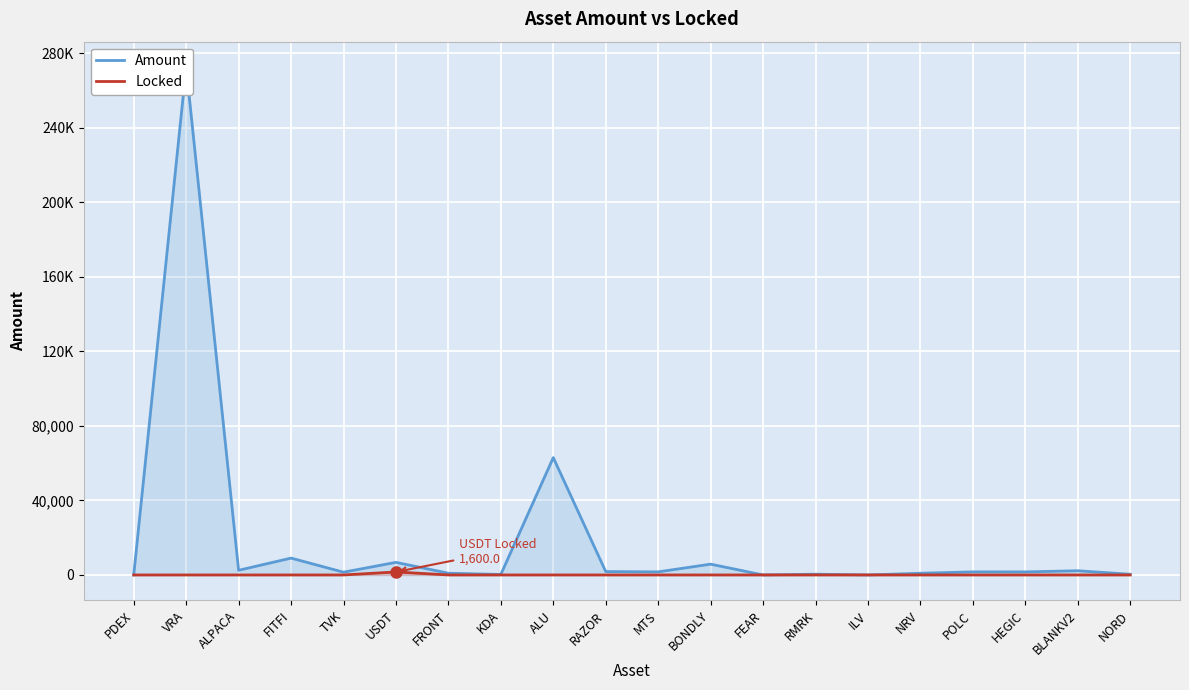

Read the Amount value at ALPACA.

2502.9